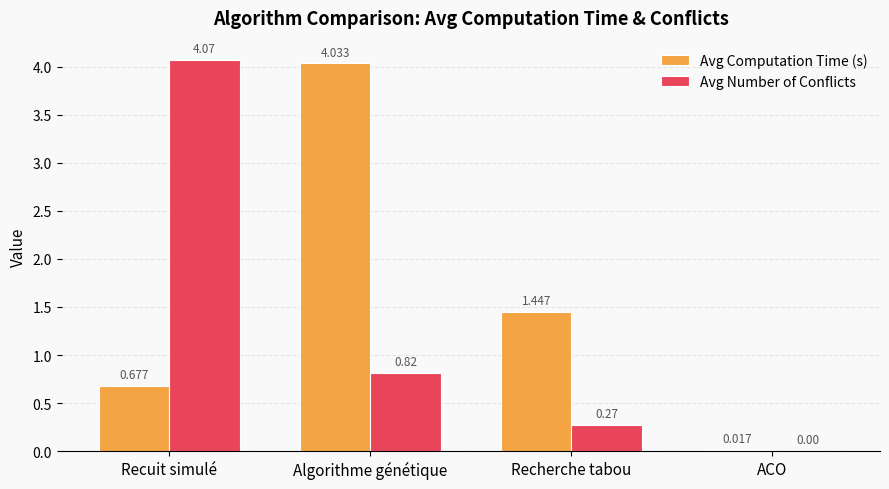

How many values in the Avg Computation Time (s) series exceed 1?

2